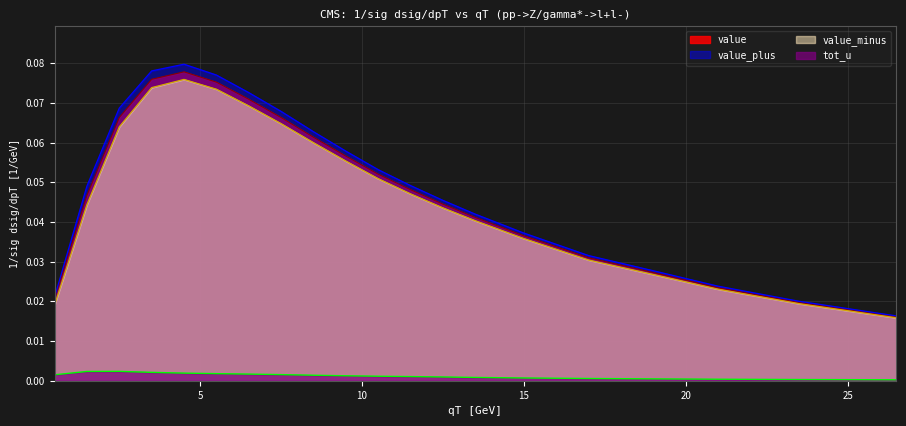

What is the difference between the second highest and minimum values in the value_plus series?

0.1